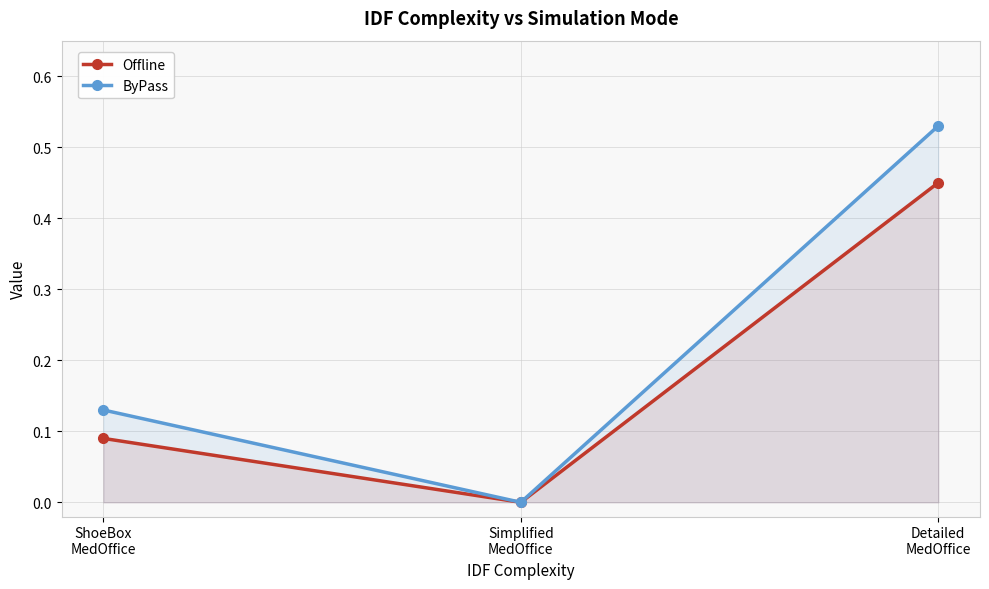

The value of ByPass at ShoeBox
MedOffice is 0.1. True or false?

False